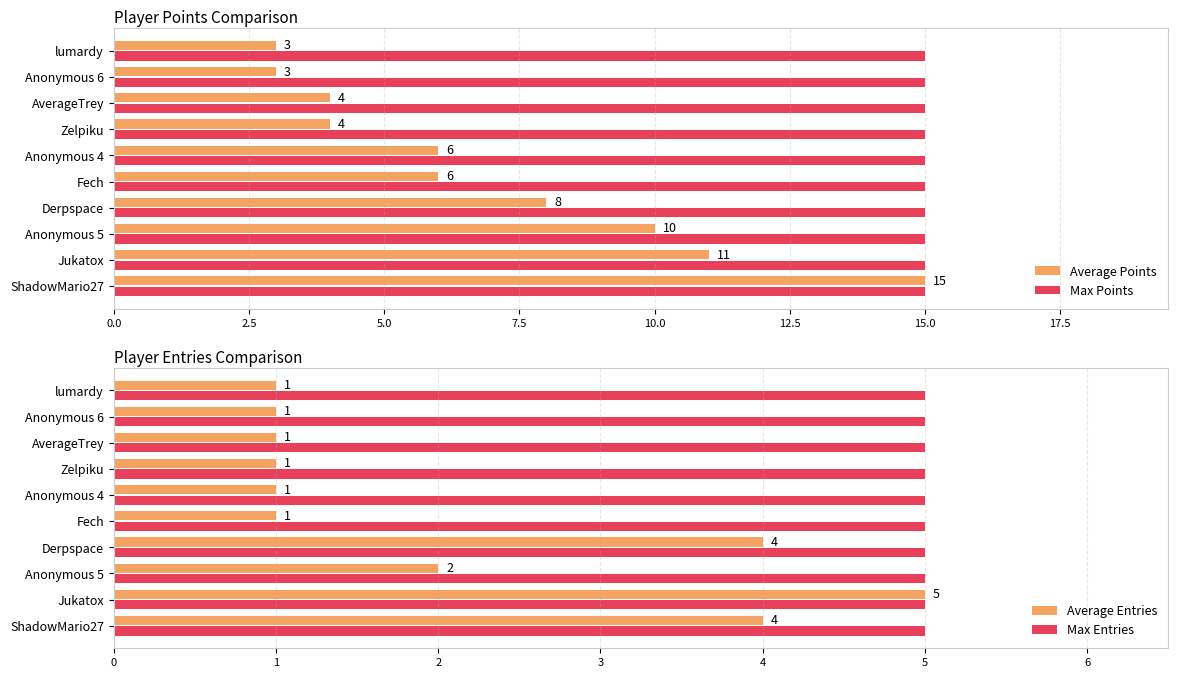

Which category has the highest value in the Average Points series?

ShadowMario27